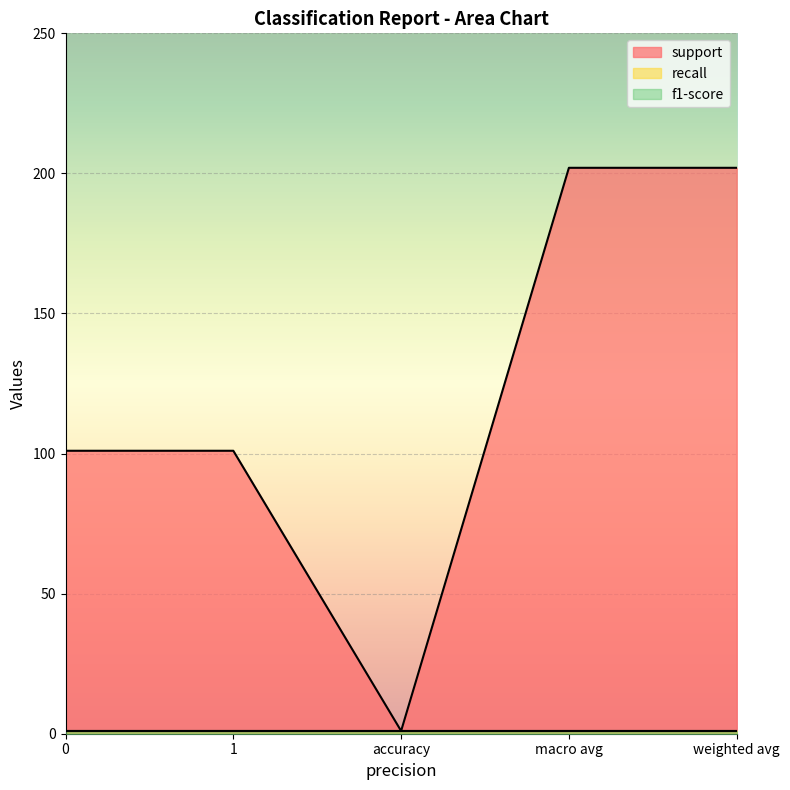

Reading left to right, what are all the values shown in this chart?

support: 0=101	1=101	accuracy=1	macro avg=202	weighted avg=202
recall: 0=1	1=1	accuracy=1	macro avg=1	weighted avg=1
f1-score: 0=1	1=1	accuracy=1	macro avg=1	weighted avg=1